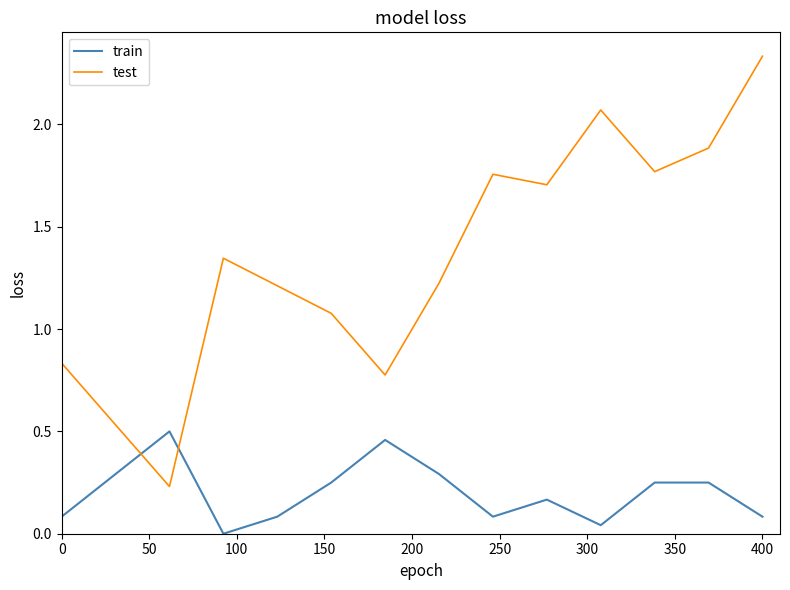

Rank the series by their maximum value, from lowest to highest.

train, test